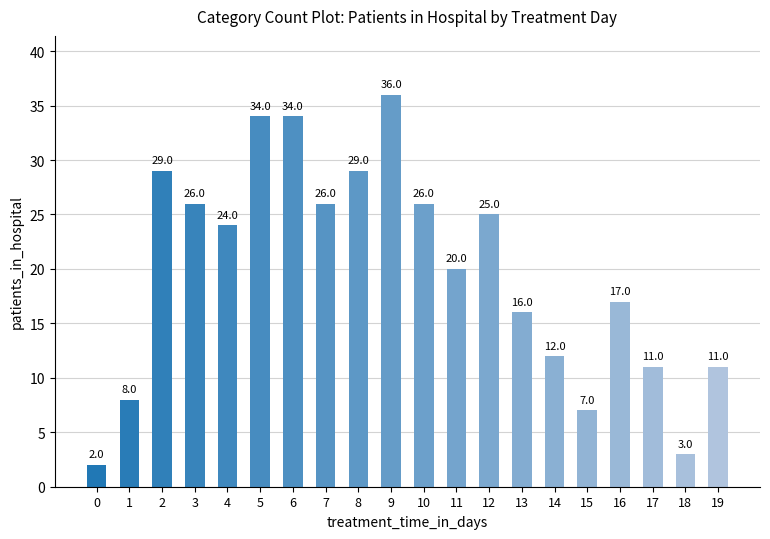

What is the difference between the maximum and minimum values?

34